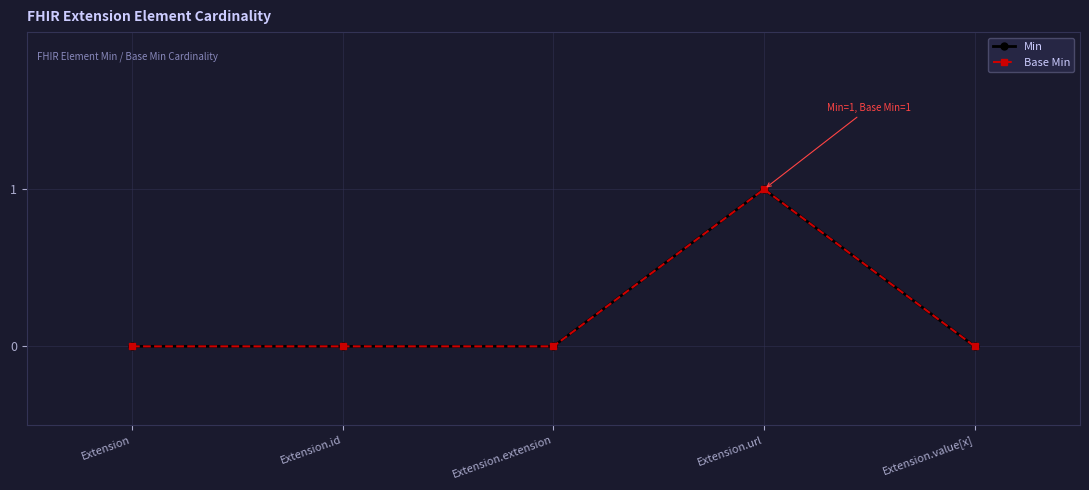

What is the label of the 1st point from the right?

Extension.value[x]